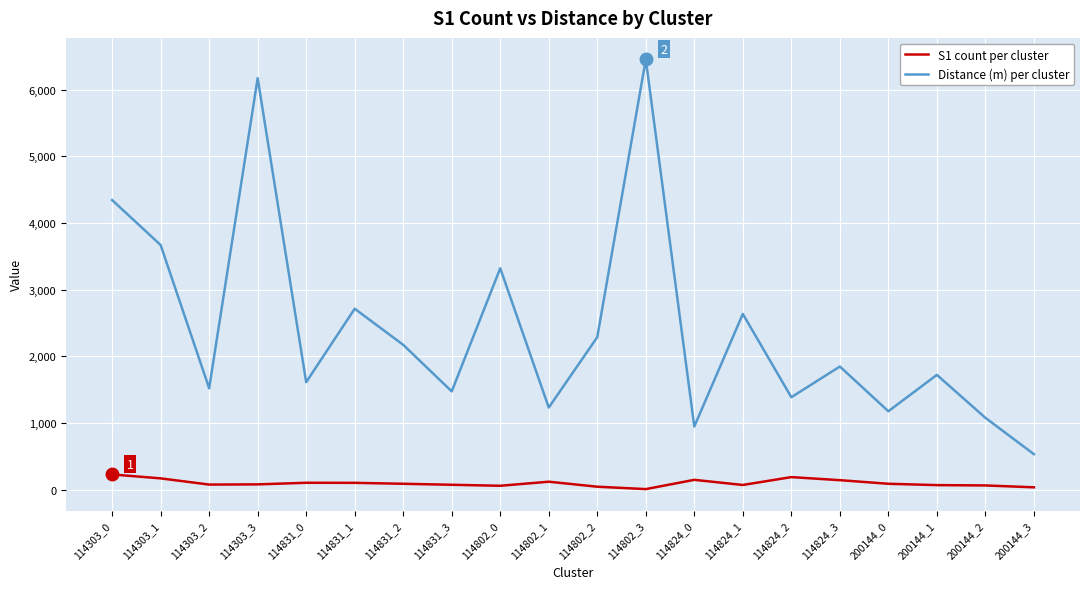

How many categories are shown in the chart?

20